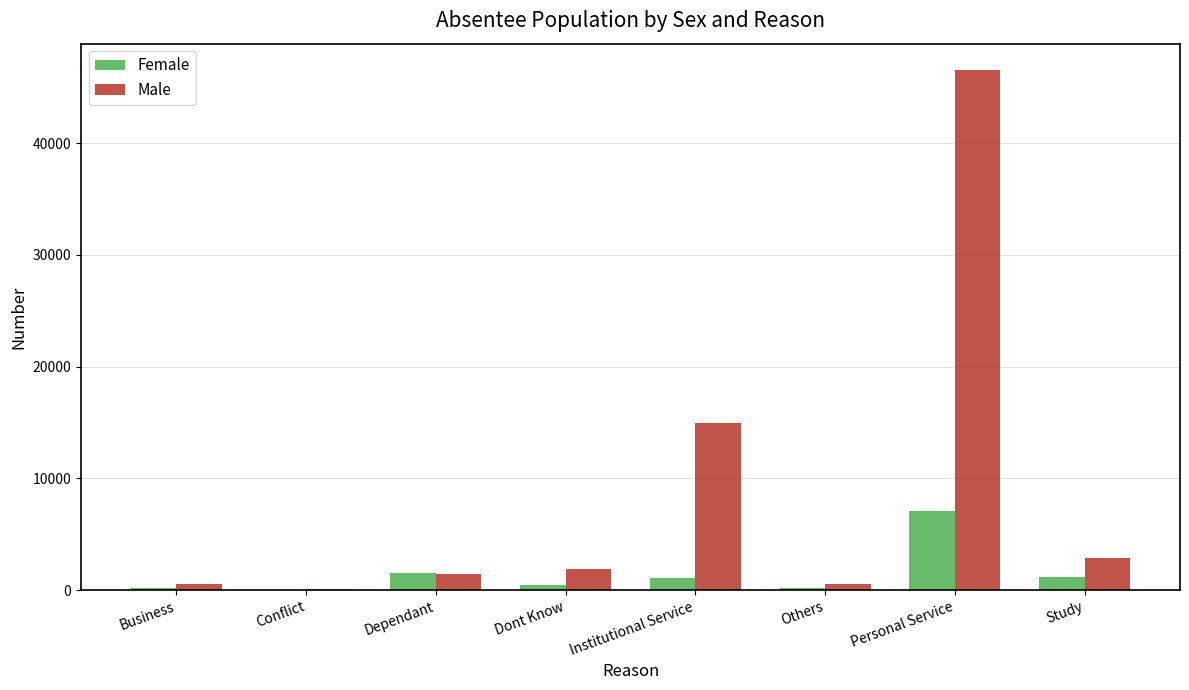

What is the highest value of the Male series?

46580